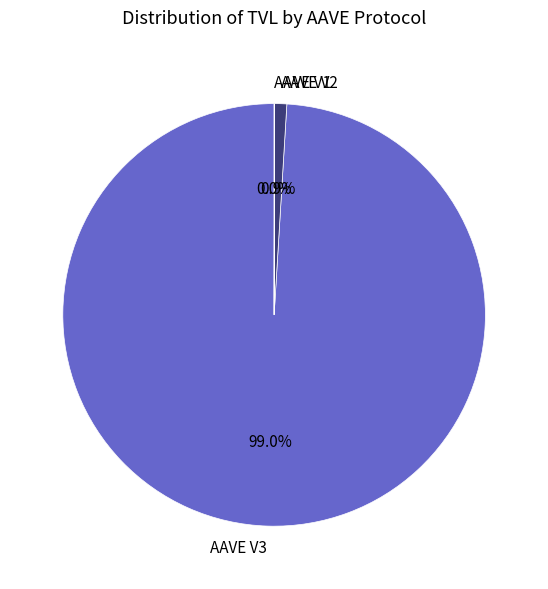

Do AAVE V3 and AAVE V2 together represent more than half of the pie?

Yes